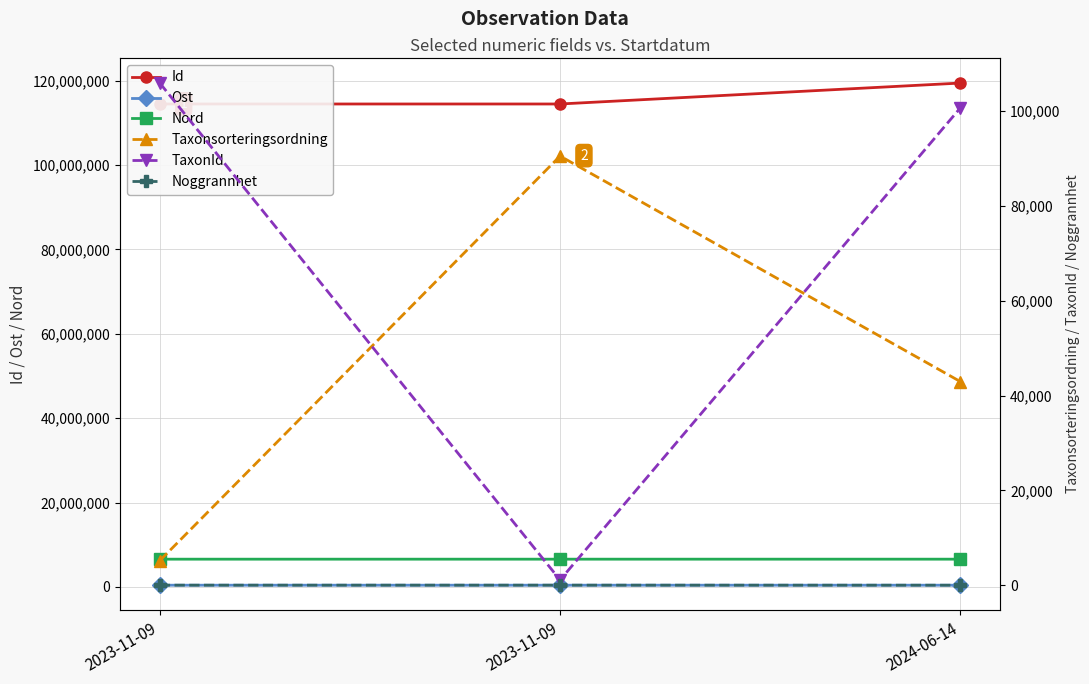

Between 2023-11-09 and 2023-11-09, which series saw the biggest shift?

TaxonId